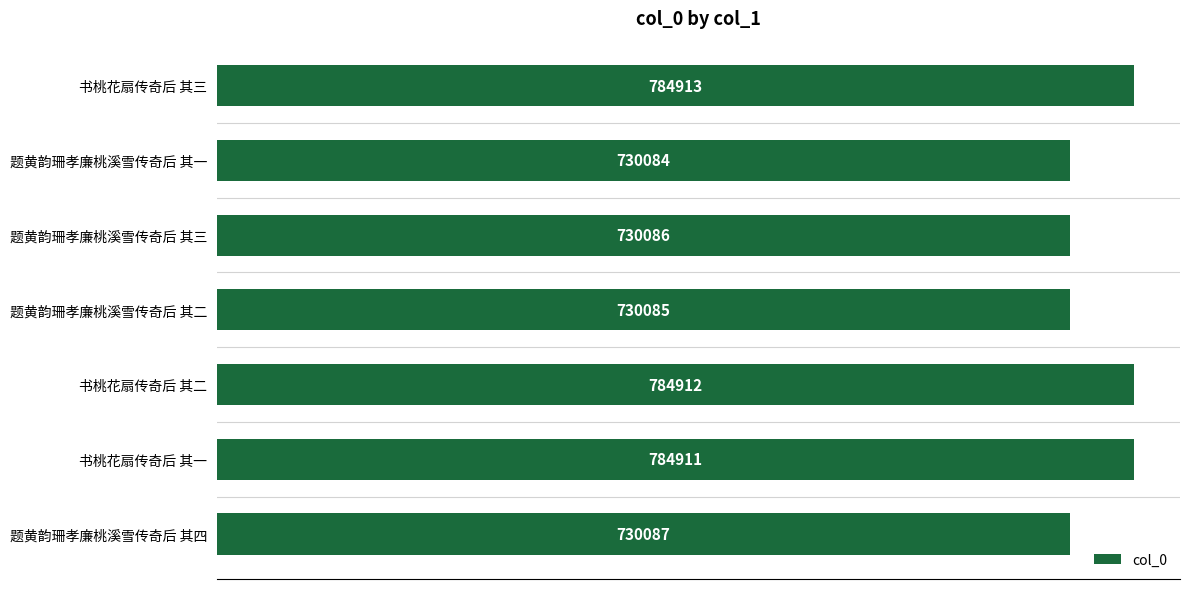

Is it true that the value at 题黄韵珊孝廉桃溪雪传奇后 其四 is 297740?

False